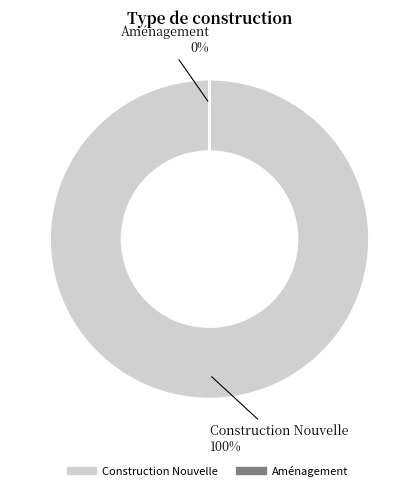

The Construction Nouvelle slice represents 86% of the pie. True or false?

False